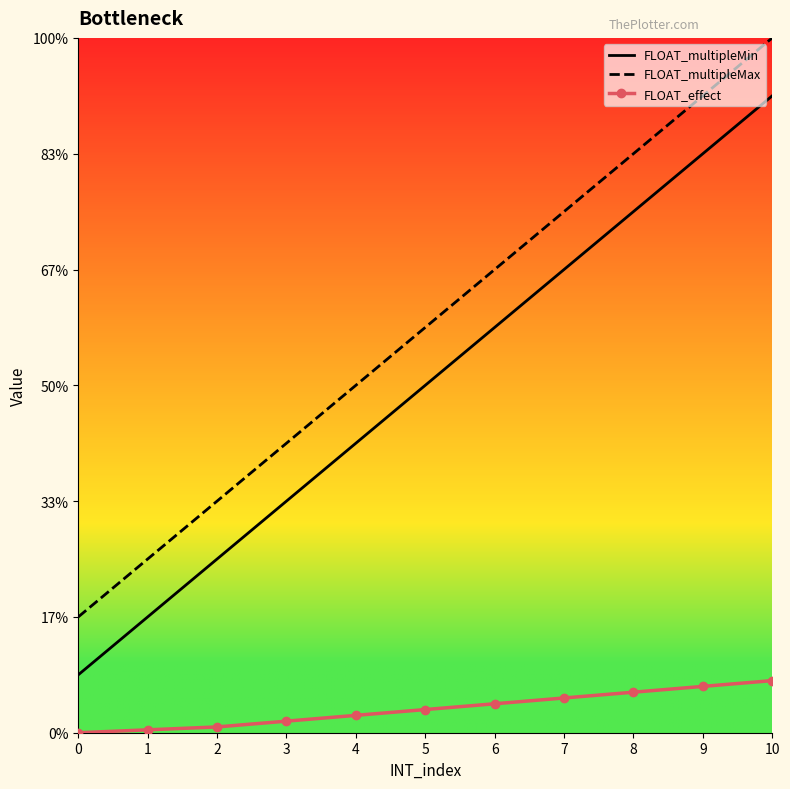

Count the FLOAT_multipleMin values in the range 3 to 9.

7